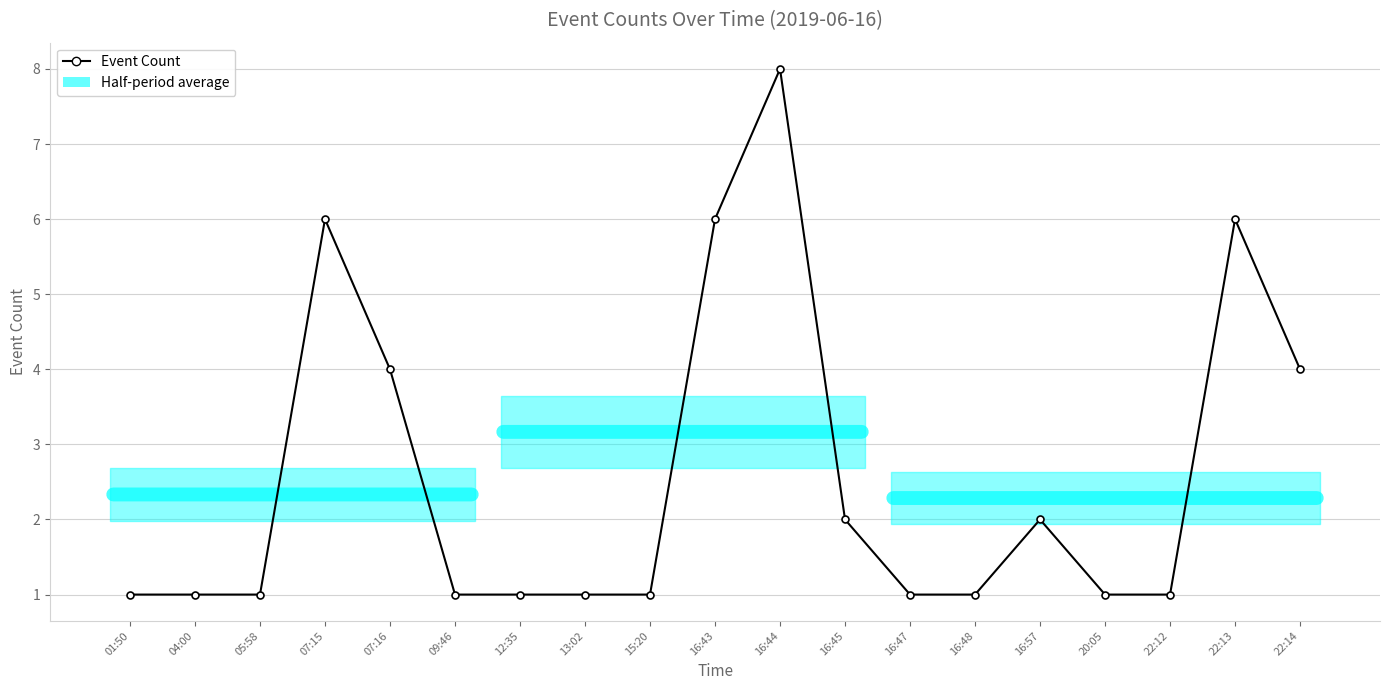

Reading left to right, transcribe all the data shown in this chart.

01:50=1	04:00=1	05:58=1	07:15=6	07:16=4	09:46=1	12:35=1	13:02=1	15:20=1	16:43=6	16:44=8	16:45=2	16:47=1	16:48=1	16:57=2	20:05=1	22:12=1	22:13=6	22:14=4